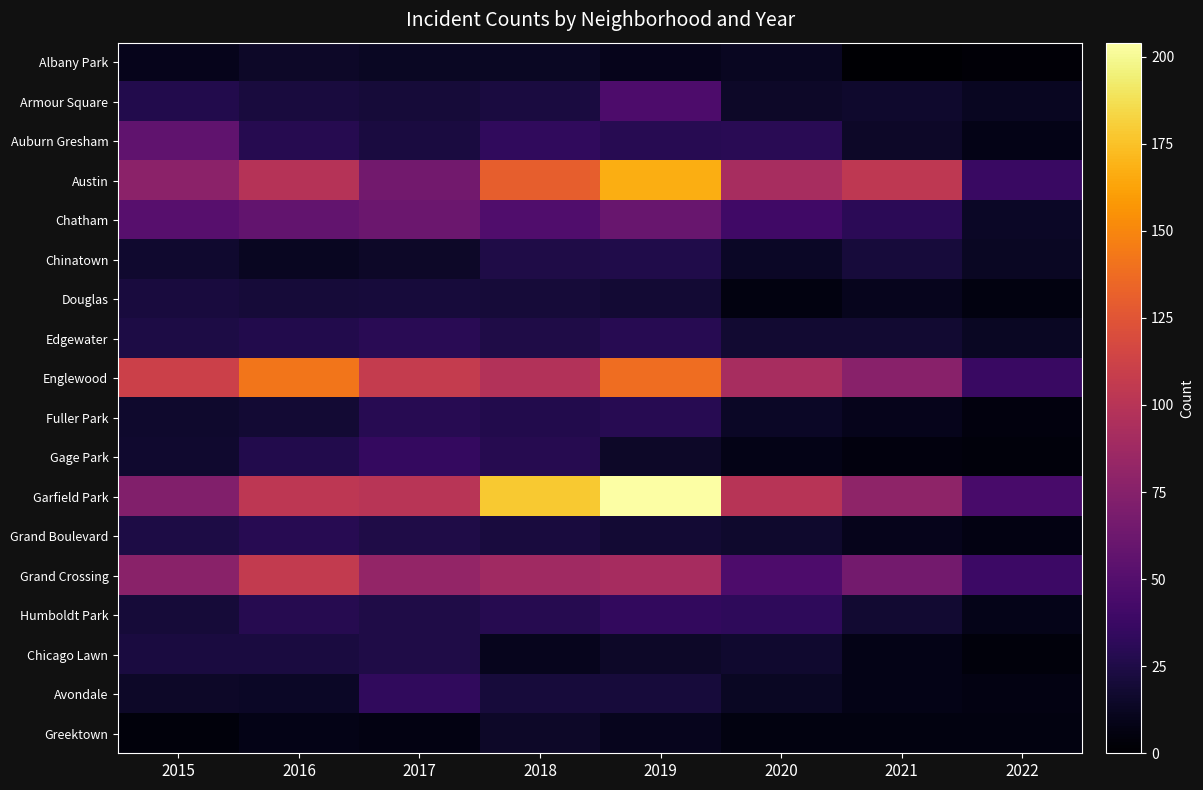

Reading right to left, extract all data points from this chart.

Albany Park: 2022=3	2021=1	2020=12	2019=10	2018=13	2017=13	2016=15	2015=10
Armour Square: 2022=12	2021=16	2020=15	2019=47	2018=23	2017=20	2016=22	2015=27
Auburn Gresham: 2022=8	2021=15	2020=30	2019=29	2018=33	2017=23	2016=28	2015=56
Austin: 2022=37	2021=104	2020=92	2019=167	2018=130	2017=65	2016=99	2015=78
Chatham: 2022=14	2021=31	2020=40	2019=60	2018=48	2017=62	2016=57	2015=51
Chinatown: 2022=13	2021=21	2020=14	2019=26	2018=25	2017=15	2016=12	2015=17
Douglas: 2022=6	2021=11	2020=6	2019=19	2018=20	2017=21	2016=20	2015=22
Edgewater: 2022=13	2021=18	2020=18	2019=29	2018=25	2017=30	2016=27	2015=24
Englewood: 2022=37	2021=76	2020=92	2019=138	2018=98	2017=107	2016=142	2015=111
Fuller Park: 2022=5	2021=10	2020=14	2019=29	2018=27	2017=29	2016=19	2015=16
Gage Park: 2022=4	2021=5	2020=8	2019=15	2018=28	2017=35	2016=27	2015=17
Garfield Park: 2022=44	2021=79	2020=100	2019=204	2018=178	2017=101	2016=103	2015=73
Grand Boulevard: 2022=7	2021=10	2020=16	2019=19	2018=22	2017=25	2016=29	2015=24
Grand Crossing: 2022=39	2021=66	2020=47	2019=91	2018=88	2017=82	2016=106	2015=77
Humboldt Park: 2022=9	2021=18	2020=32	2019=34	2018=28	2017=25	2016=28	2015=20
Chicago Lawn: 2022=4	2021=8	2020=17	2019=15	2018=11	2017=25	2016=23	2015=23
Avondale: 2022=7	2021=8	2020=13	2019=21	2018=21	2017=33	2016=14	2015=15
Greektown: 2022=6	2021=6	2020=6	2019=11	2018=15	2017=7	2016=8	2015=4